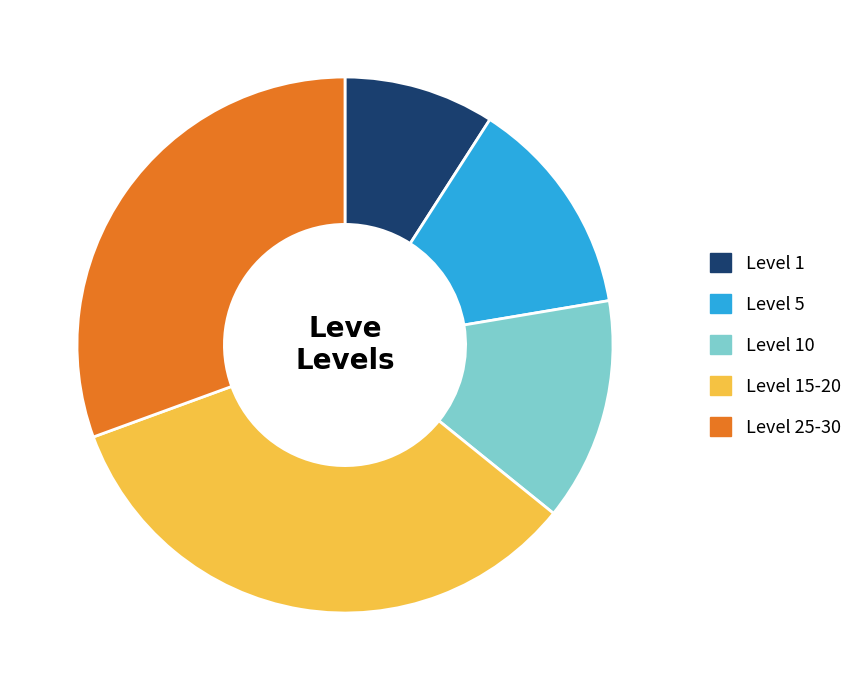

Is the sum of Level 1 and Level 10 greater than half?

No